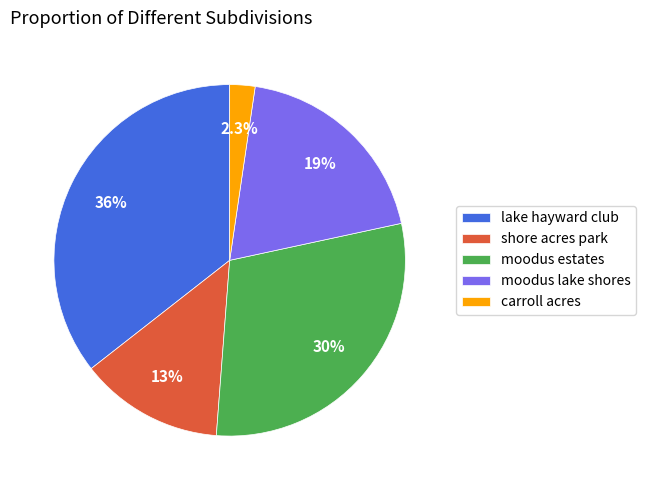

What percentage is NOT represented by lake hayward club?

64.4%